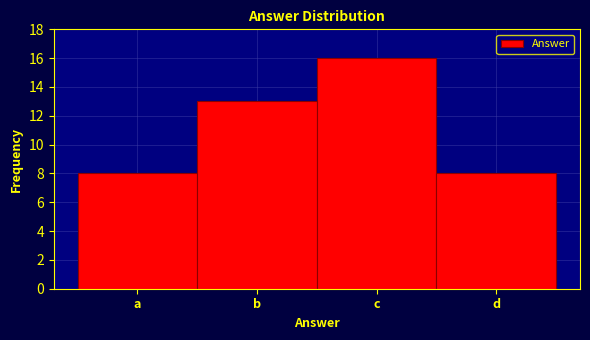

Reading right to left, list all the values displayed in this chart.

d=8	c=16	b=13	a=8